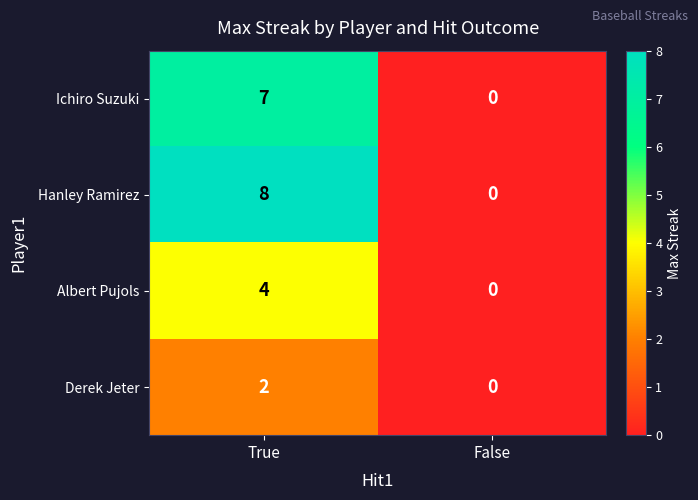

At how many categories does at least one series exceed 7?

1